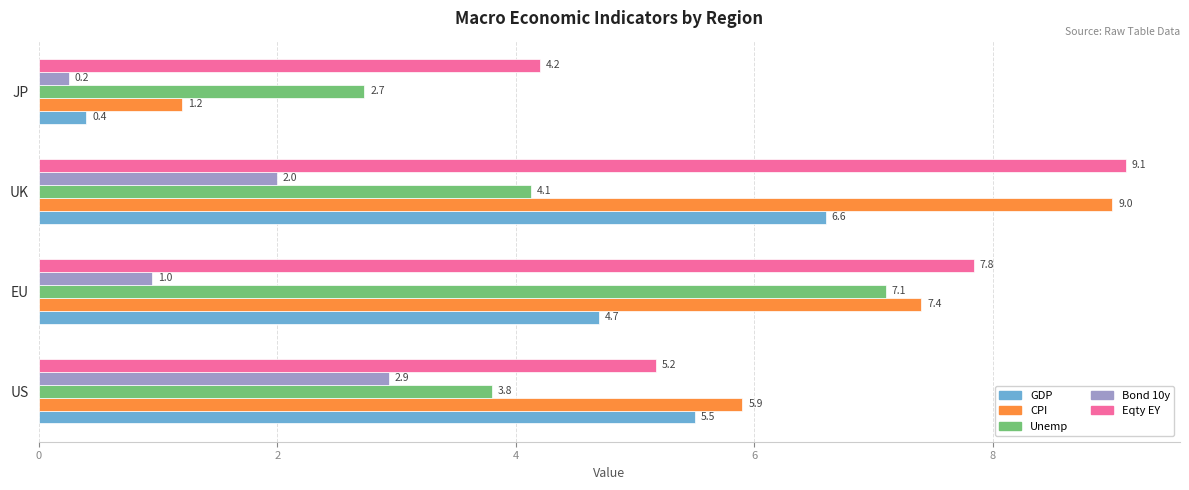

What is the maximum value for Unemp?

7.1